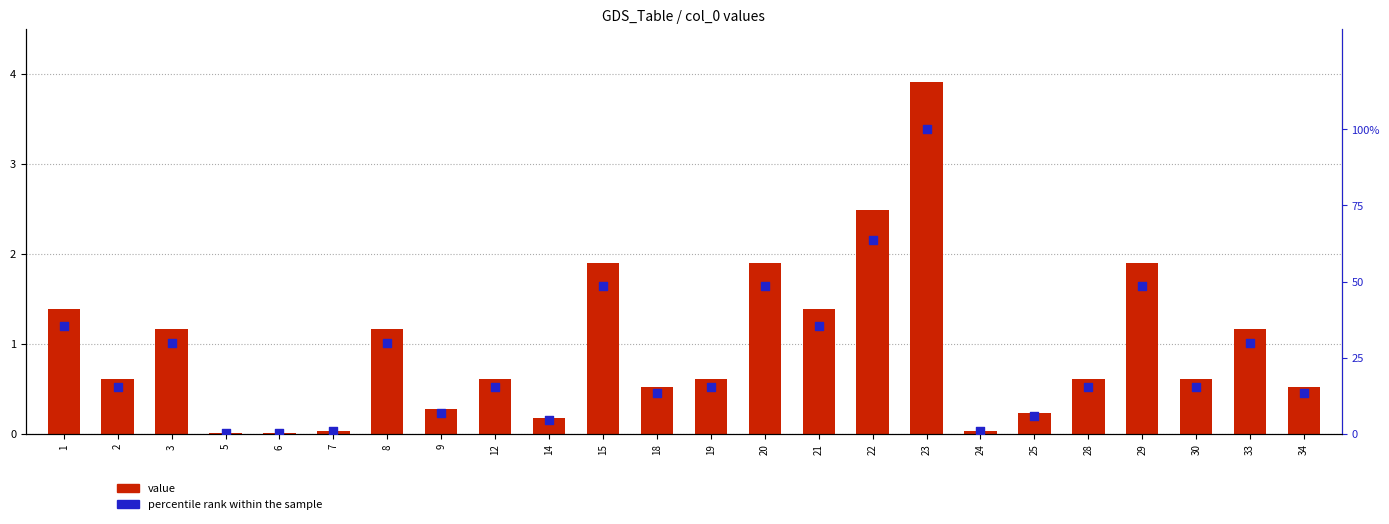

Which series contains the lowest Y value?

value